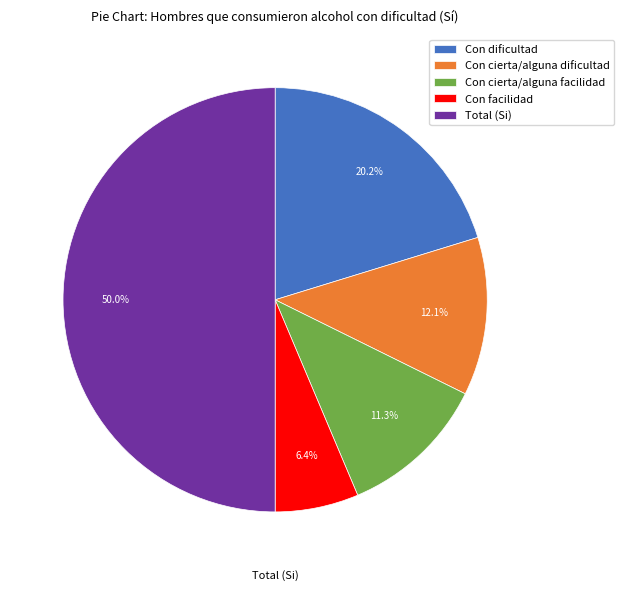

Between Total and Con cierta/alguna facilidad, which is larger?

Total